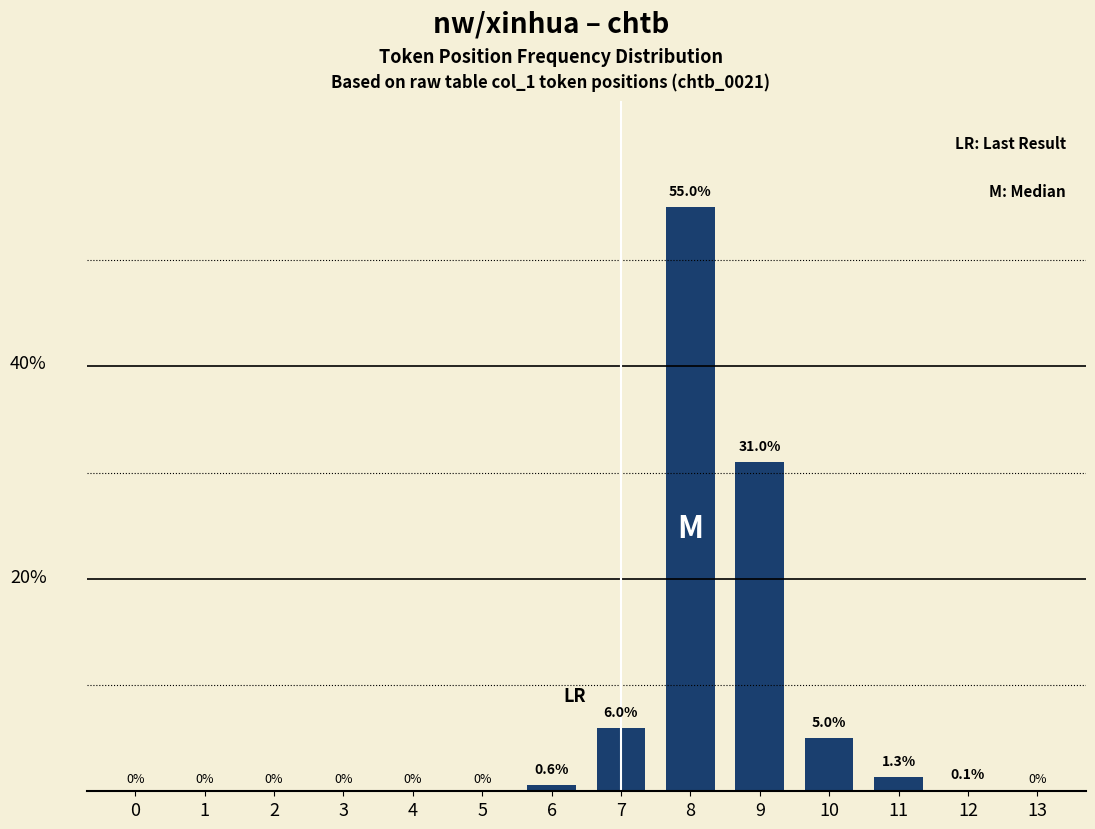

Read the value at 10.

5.0